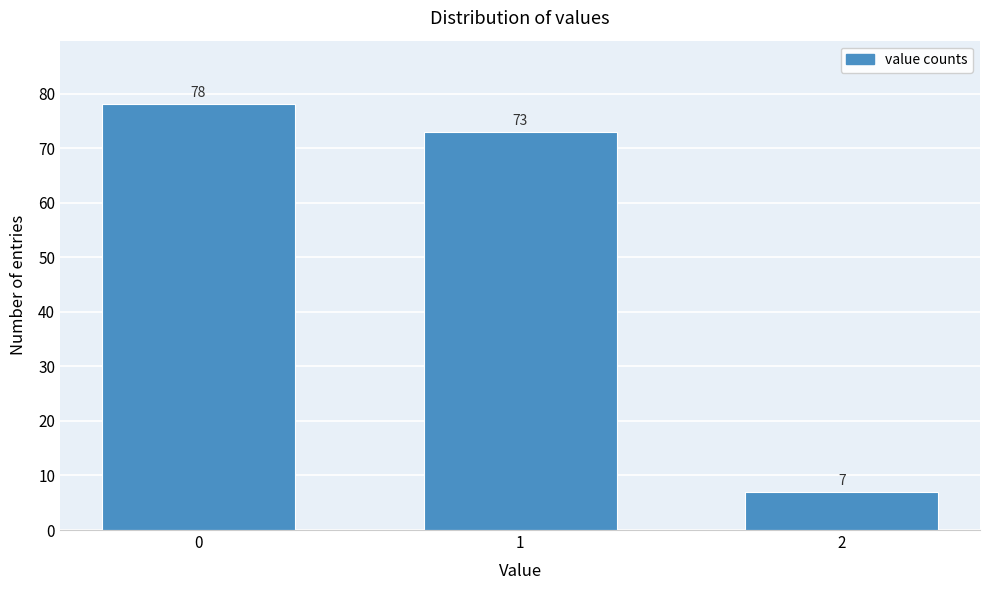

Reading right to left, extract all data points from this chart.

7	73	78